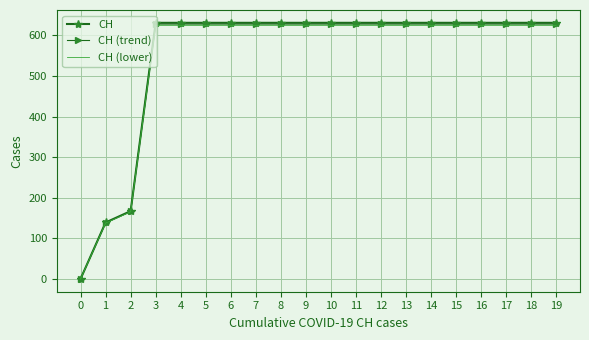

Reading left to right, extract all data points from this chart.

CH: 0.0	139.0	167.0	631.0	631.0	631.0	631.0	631.0	631.0	631.0	631.0	631.0	631.0	631.0	631.0	631.0	631.0	631.0	631.0	631.0
CH (trend): 0.0	138.3	166.2	627.8	627.8	627.8	627.8	627.8	627.8	627.8	627.8	627.8	627.8	627.8	627.8	627.8	627.8	627.8	627.8	627.8
CH (lower): 0.0	137.6	165.3	624.7	624.7	624.7	624.7	624.7	624.7	624.7	624.7	624.7	624.7	624.7	624.7	624.7	624.7	624.7	624.7	624.7